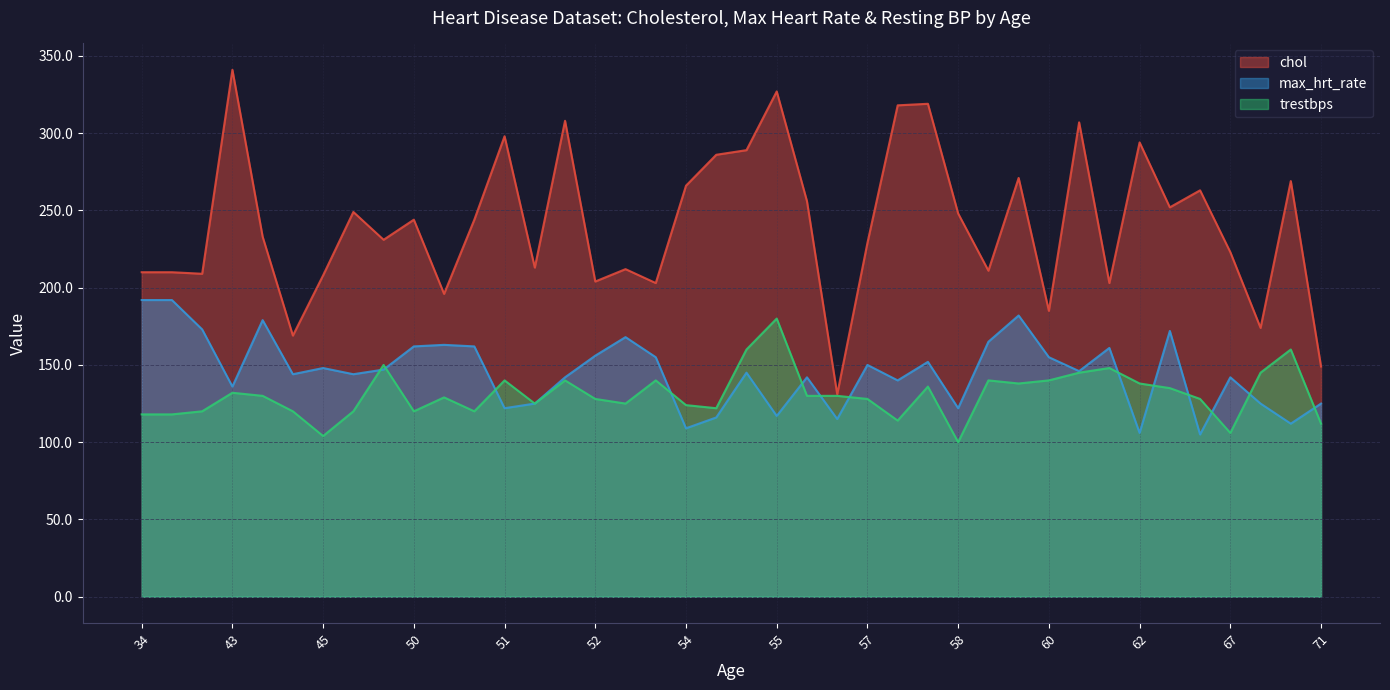

What is the approximate value of trestbps at 57?

128